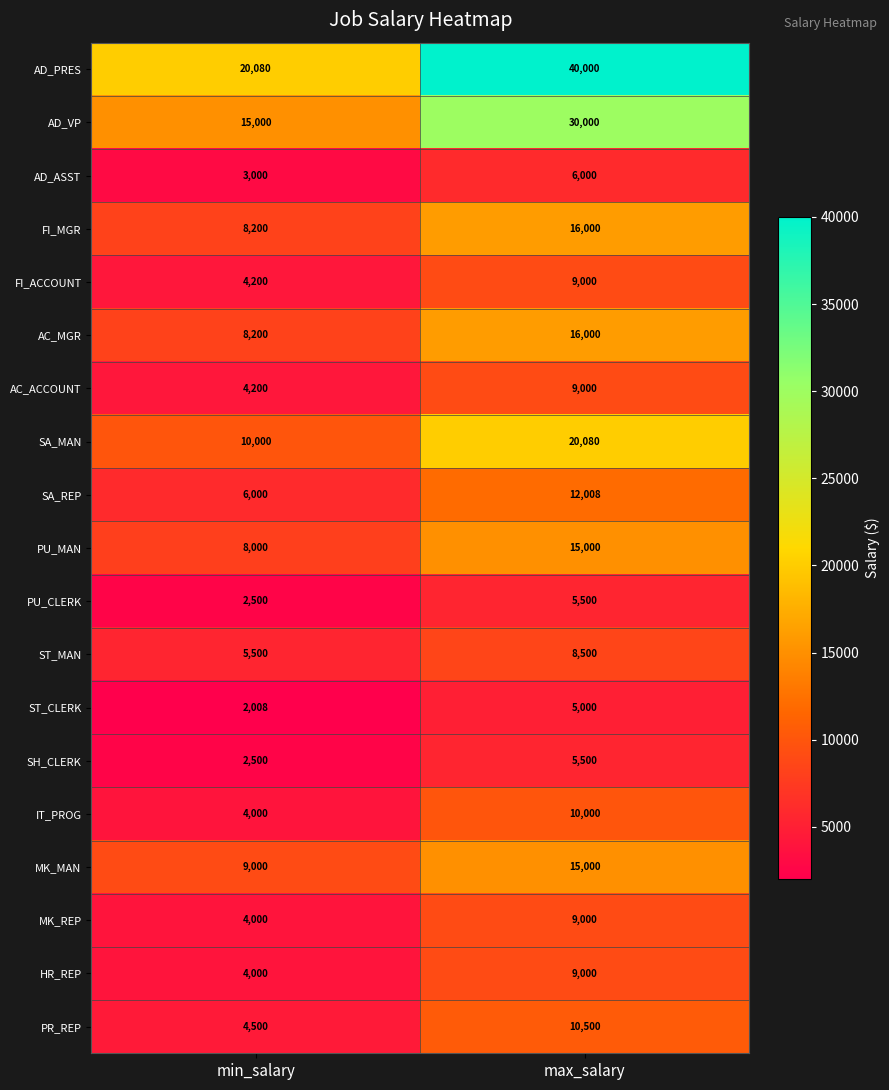

What is the maximum value shown in the chart?

40000